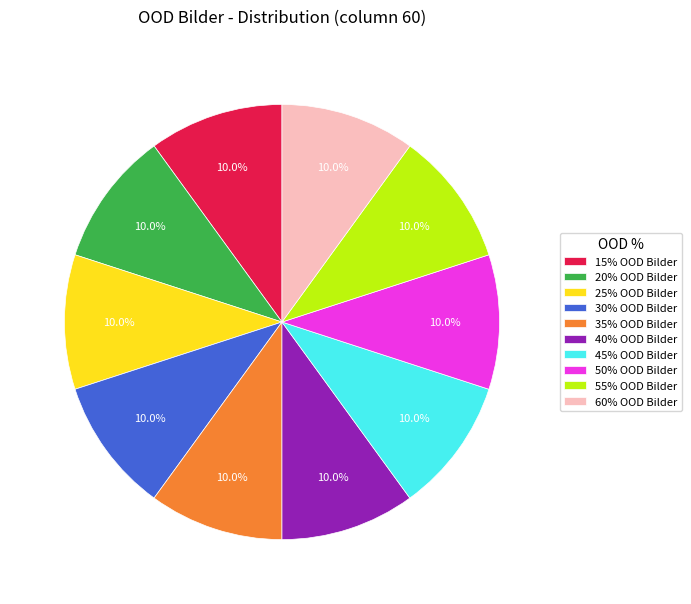

What is the ratio of the value at 15% OOD Bilder to the value at 40% OOD Bilder?

1.0